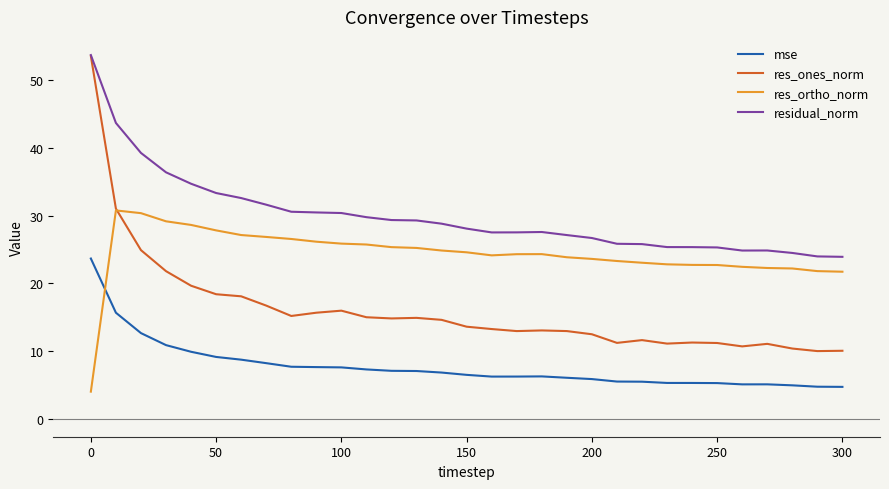

Which series has the widest spread of values?

res_ones_norm